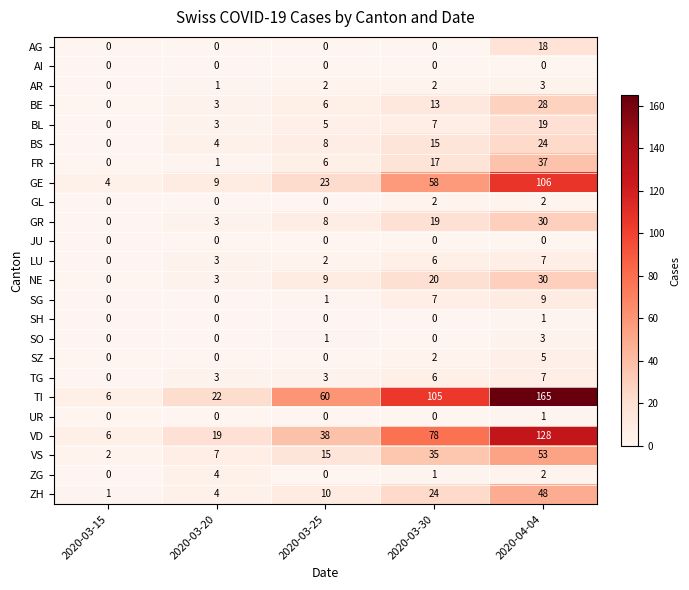

How many VD values are between 19 and 78?

3